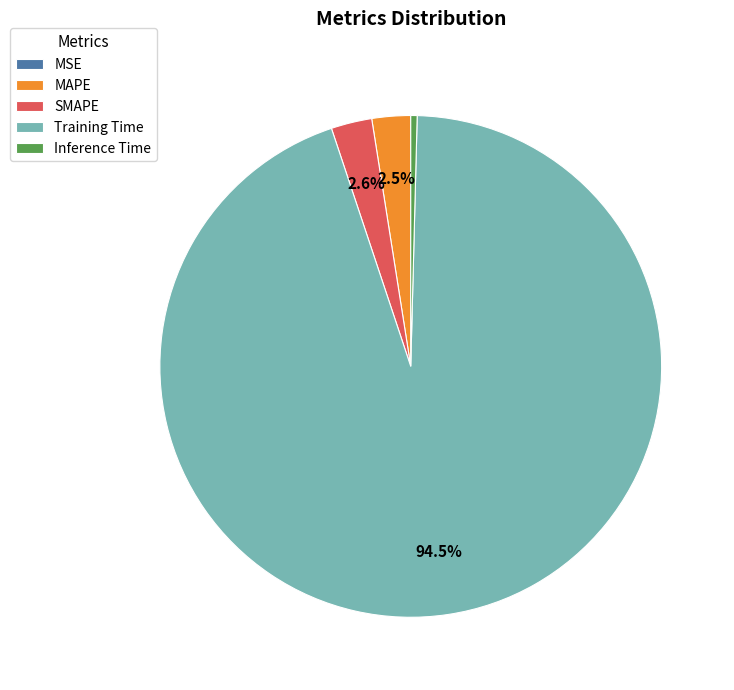

To the nearest percent, what is the combined percentage of Training Time and SMAPE?

97%